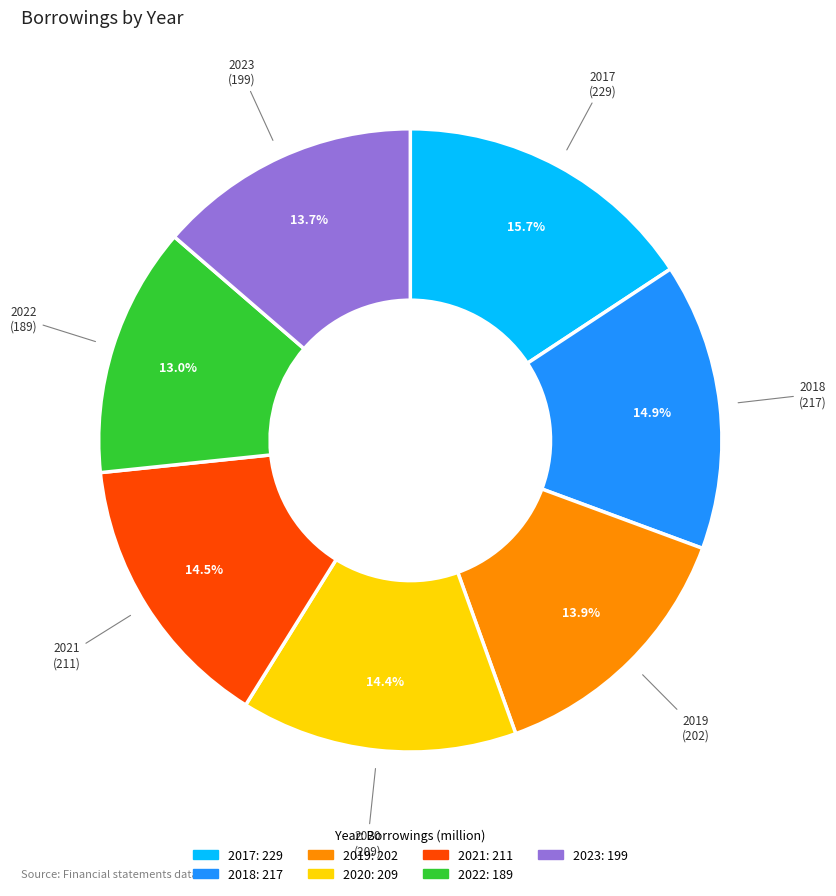

How many slices are in this pie chart?

7